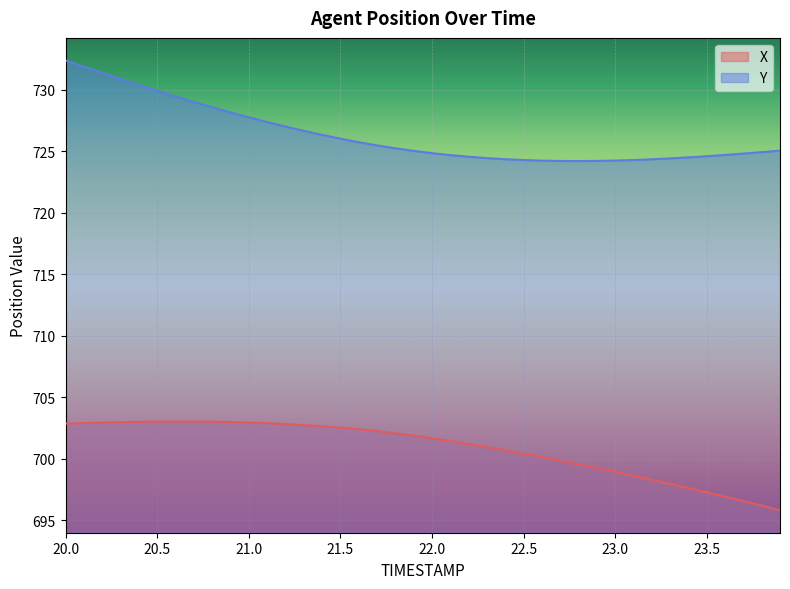

Reading left to right, what are all the values shown in this chart?

X: 702.8	702.9	702.9	703.0	703.0	703.0	703.0	703.0	703.0	703.0	702.9	702.9	702.8	702.7	702.6	702.5	702.4	702.2	702.1	701.9	701.7	701.4	701.2	700.9	700.7	700.4	700.1	699.8	699.5	699.2	698.9	698.6	698.3	697.9	697.6	697.3	696.9	696.5	696.2	695.8
Y: 732.4	731.9	731.4	730.9	730.4	729.9	729.5	729.0	728.6	728.2	727.8	727.4	727.0	726.7	726.3	726.0	725.7	725.5	725.2	725.0	724.9	724.7	724.6	724.4	724.4	724.3	724.2	724.2	724.2	724.2	724.3	724.3	724.4	724.4	724.5	724.6	724.7	724.8	724.9	725.1